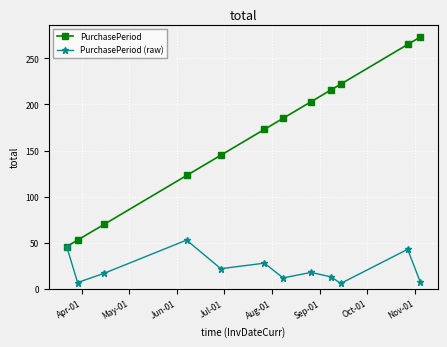

What is the minimum value shown in the chart?

6